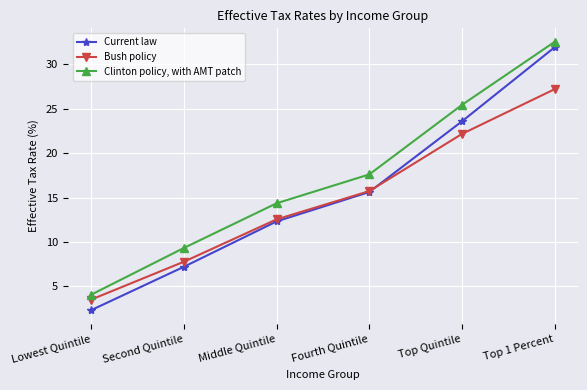

Does the chart display data point markers on the line(s)?

Yes